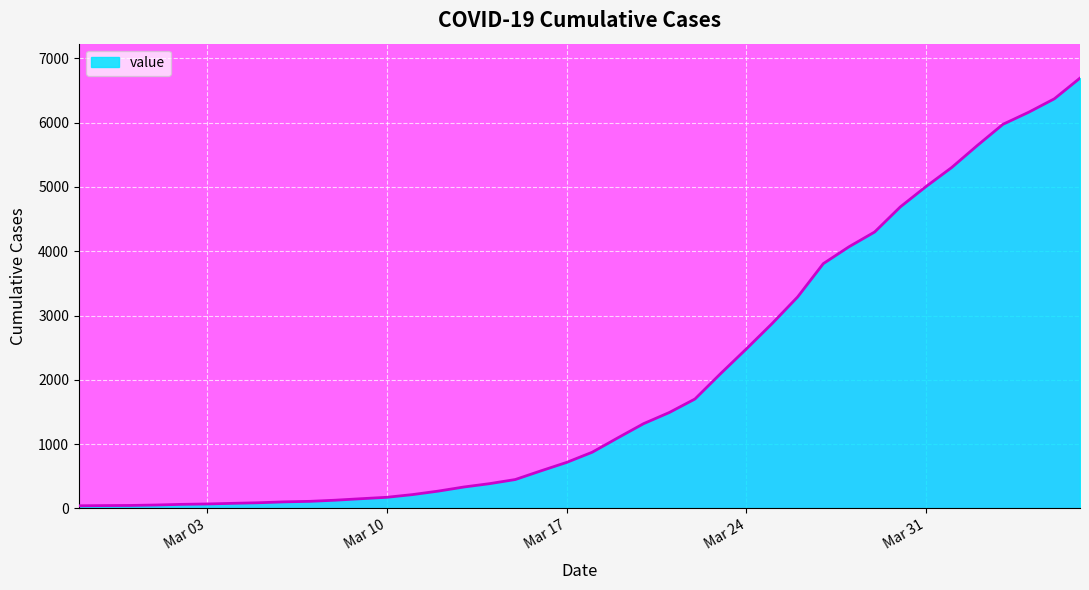

What is the difference between the maximum and minimum values?

6650